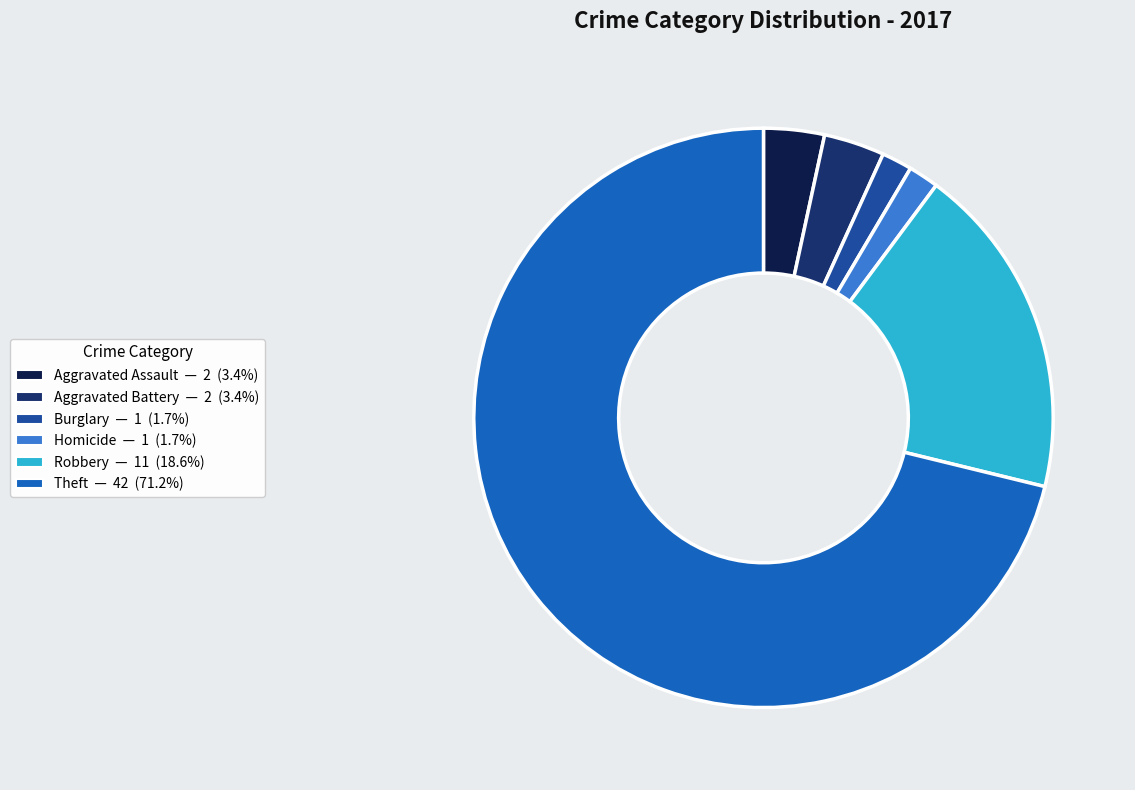

Is there a majority slice in this chart?

Yes